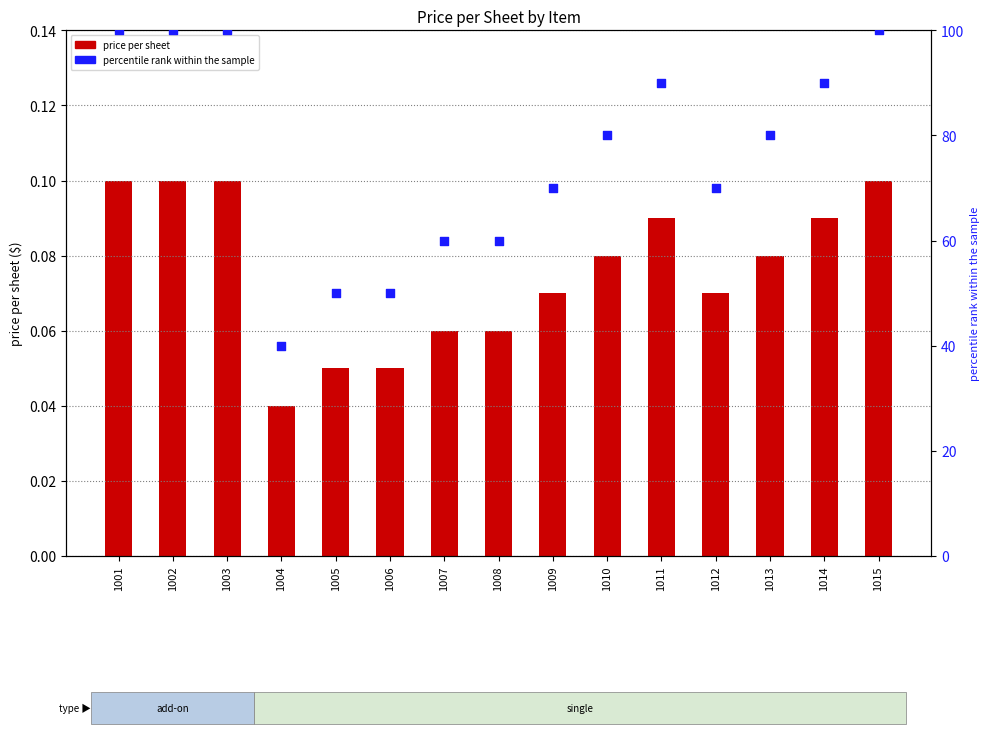

At how many categories does at least one series exceed 36?

15